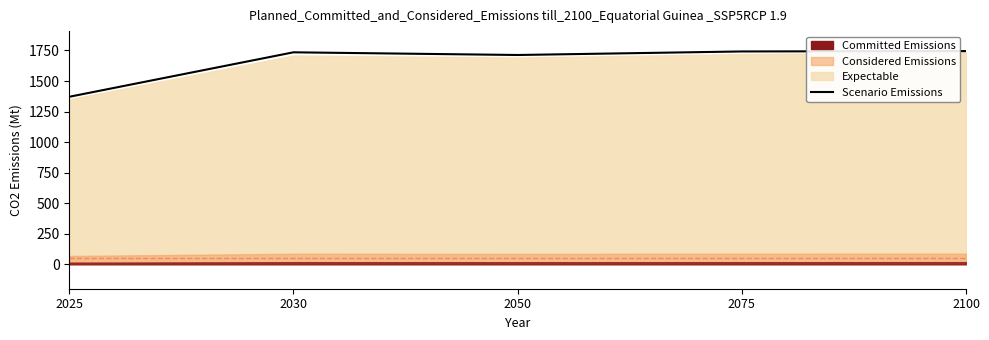

Reading right to left, what are all the values shown in this chart?

2100=1745	2075=1742	2050=1713	2030=1735	2025=1371